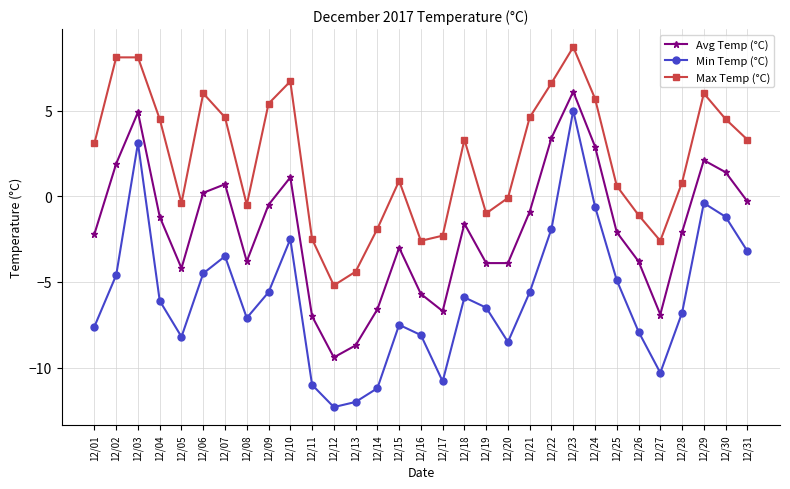

What is the difference between the second highest and second lowest values in the Max Temp (°C) series?

12.5